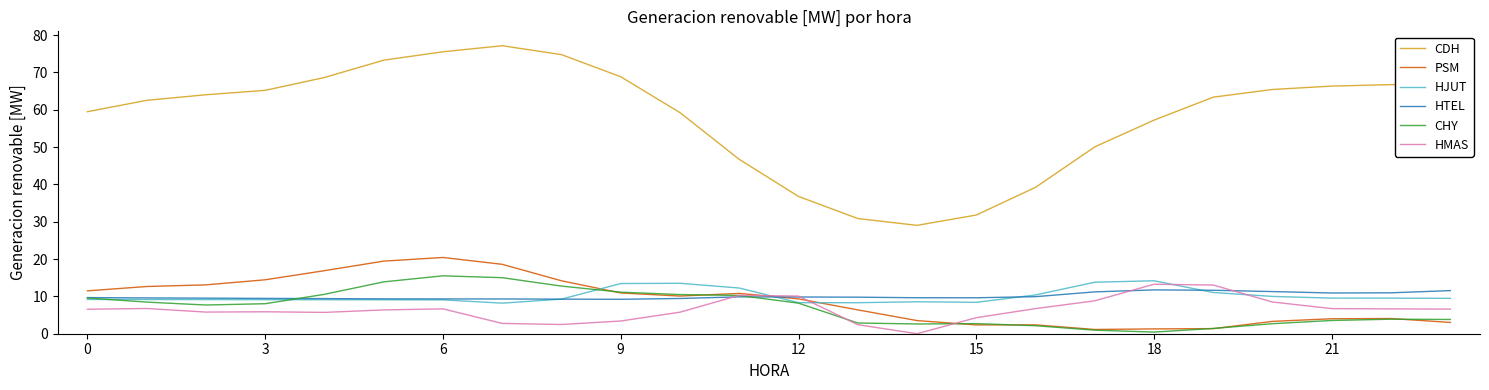

Which series has the largest total across all categories?

CDH